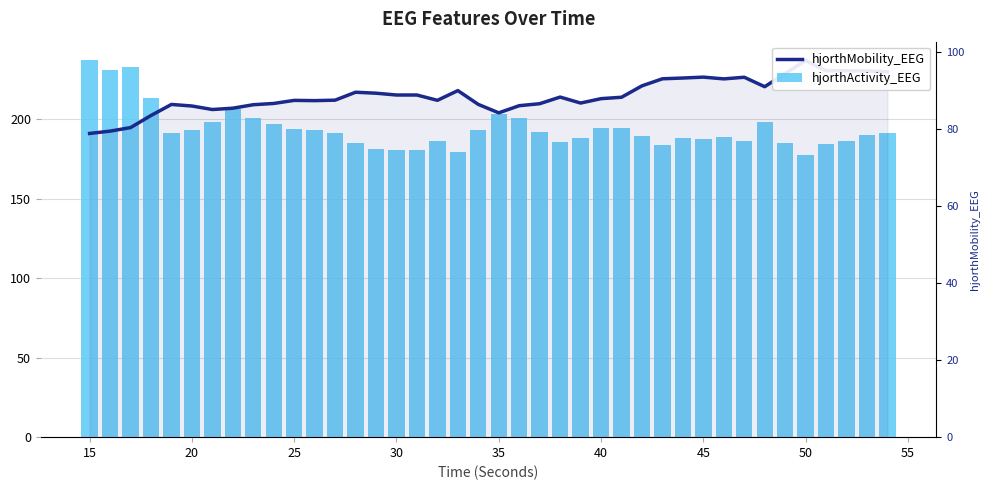

What is the average value of the hjorthActivity_EEG series?

194.0